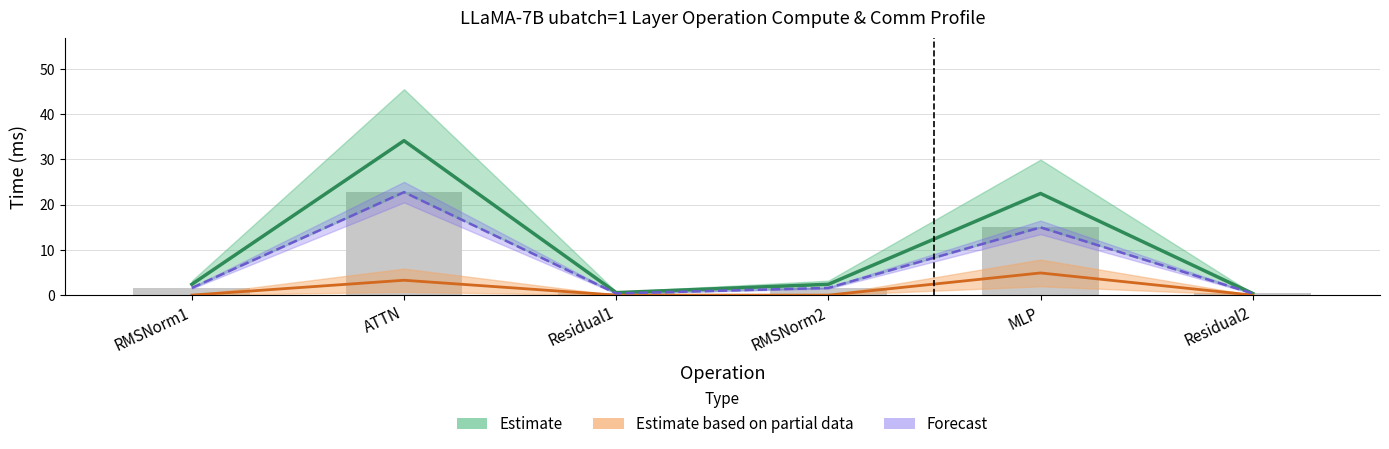

What is the label of the 2nd bar from the right?

MLP